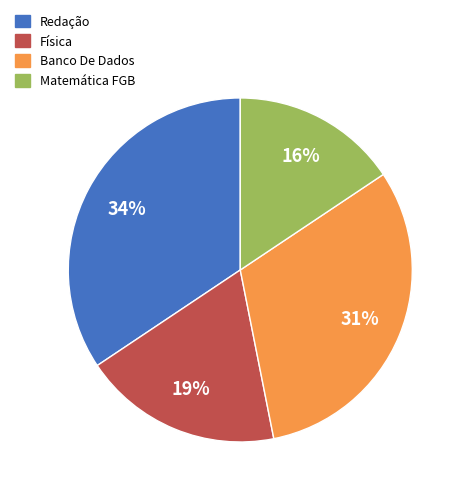

How many slices are in this pie chart?

4